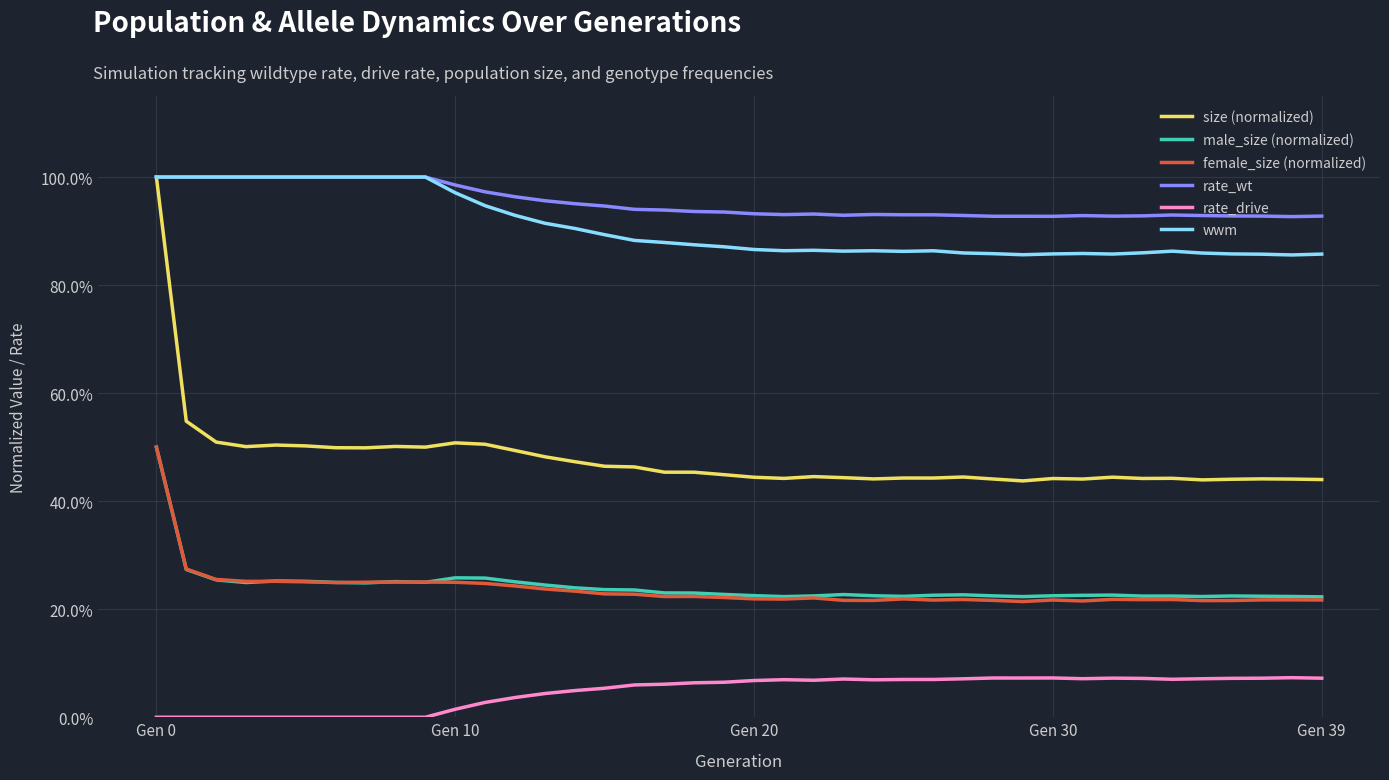

Which series has the widest spread of values?

size (normalized)